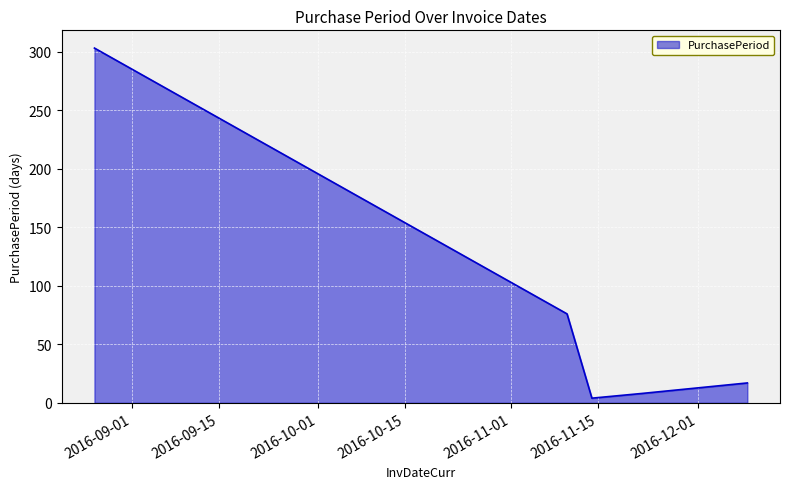

True or false: there are more than 0 points higher than both neighbors.

False